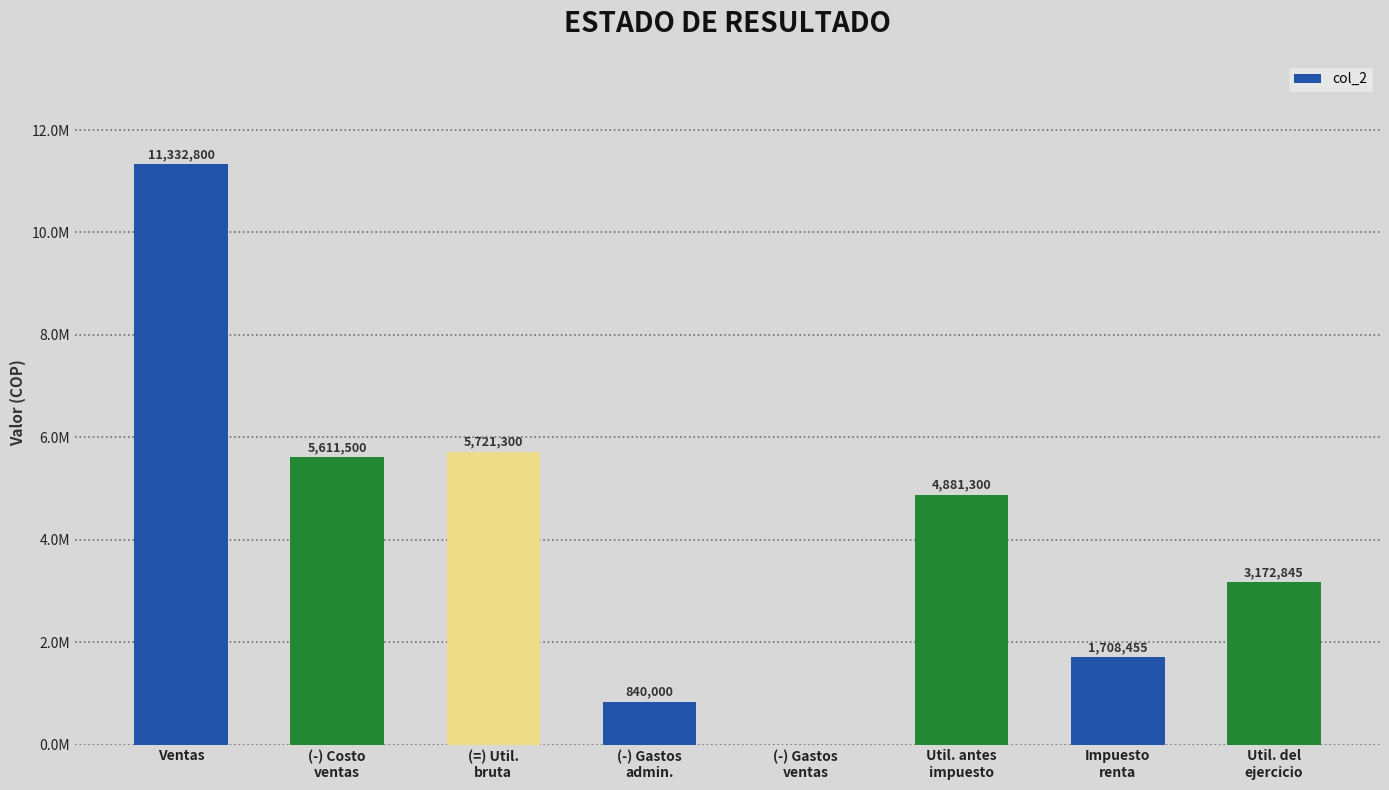

Where is the data nearest to the value 5666400?

(-) Costo
ventas